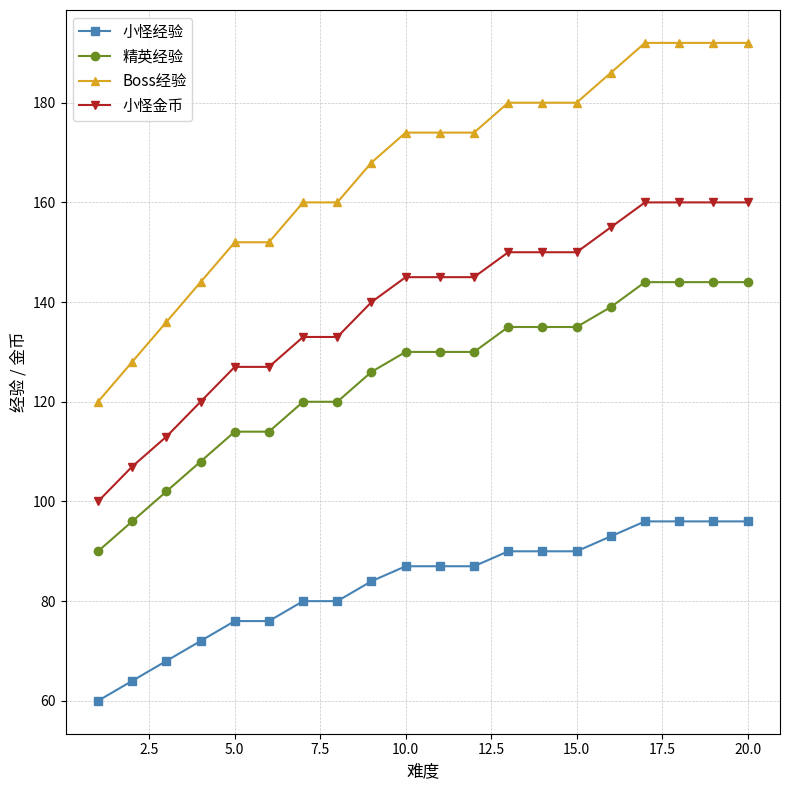

What is the value of the 精英经验 point at the 4th from the left?

108